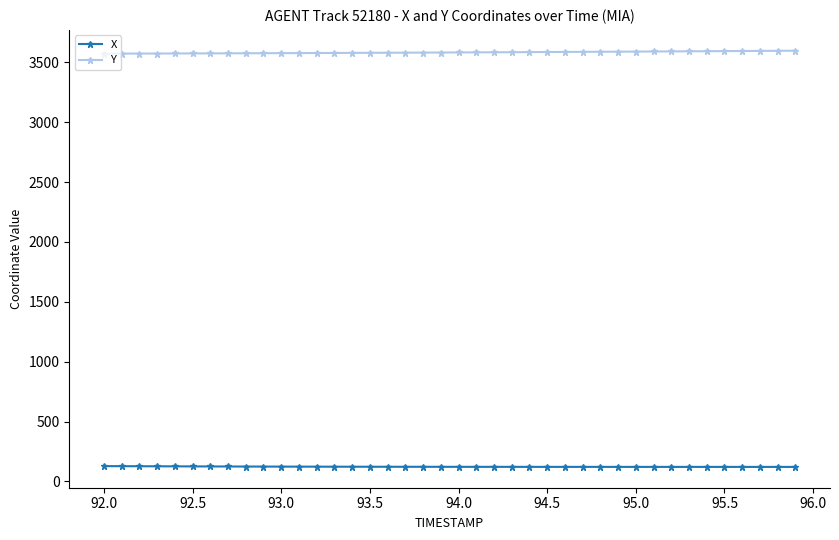

Which series has the largest total across all categories?

Y